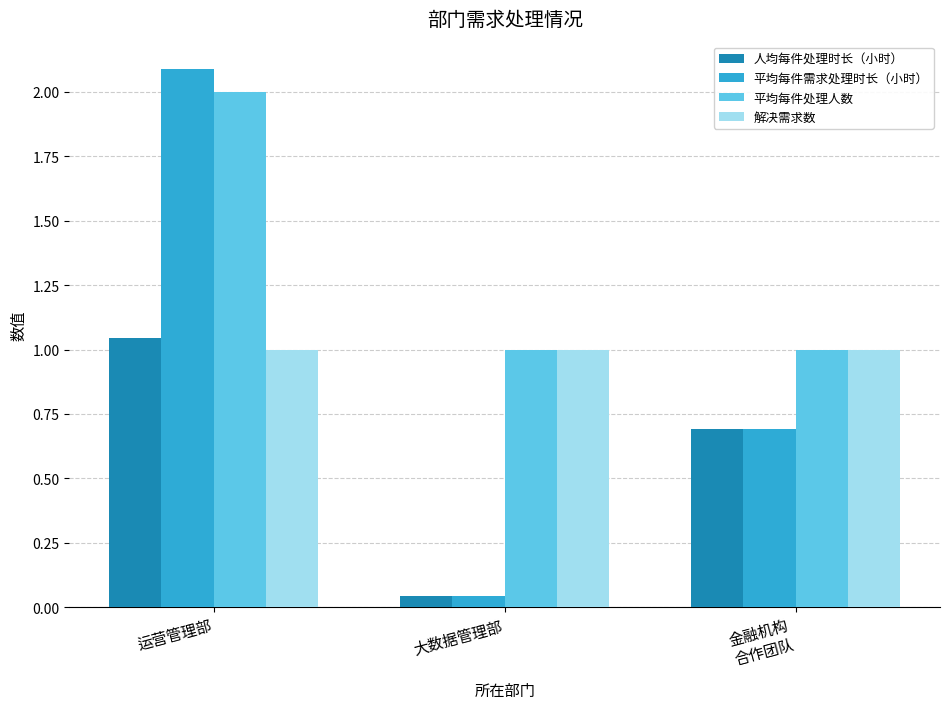

At which label is 人均每件处理时长（小时） closest to 0?

大数据管理部